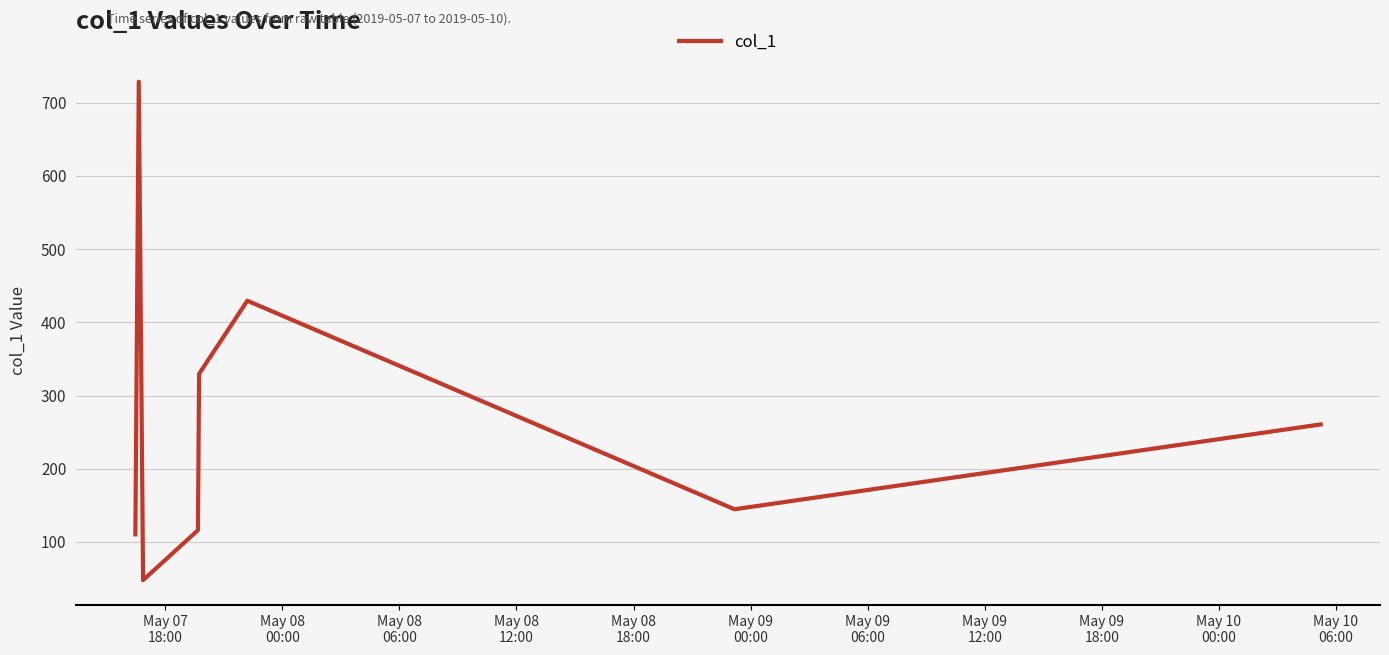

How many interior local peaks (higher than both neighbors) does the data have?

2